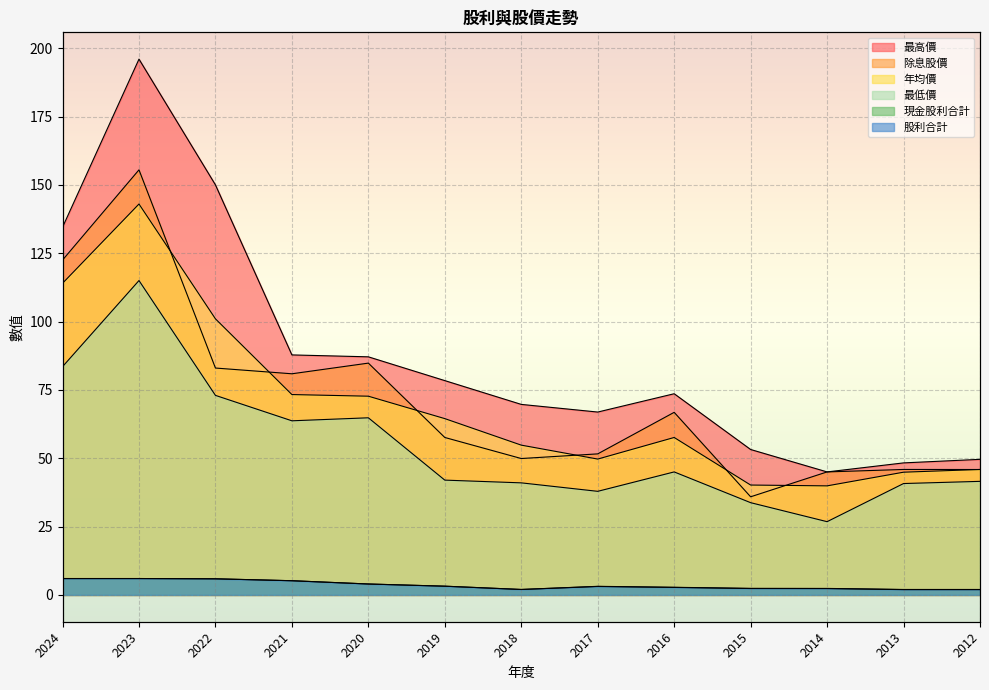

At how many categories does at least one series exceed 112?

3